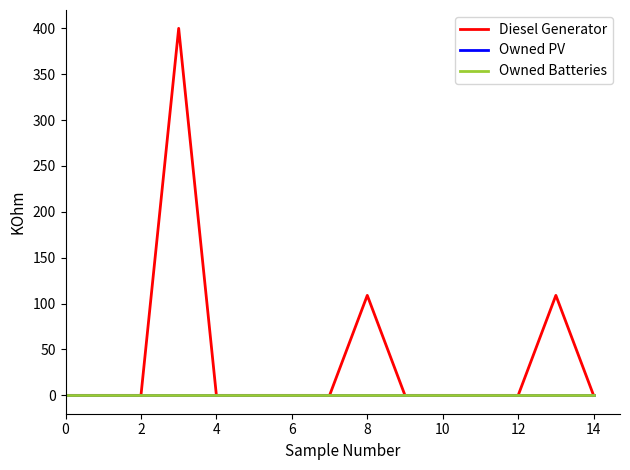

True or false: Diesel Generator and Owned PV intersect in this chart.

False